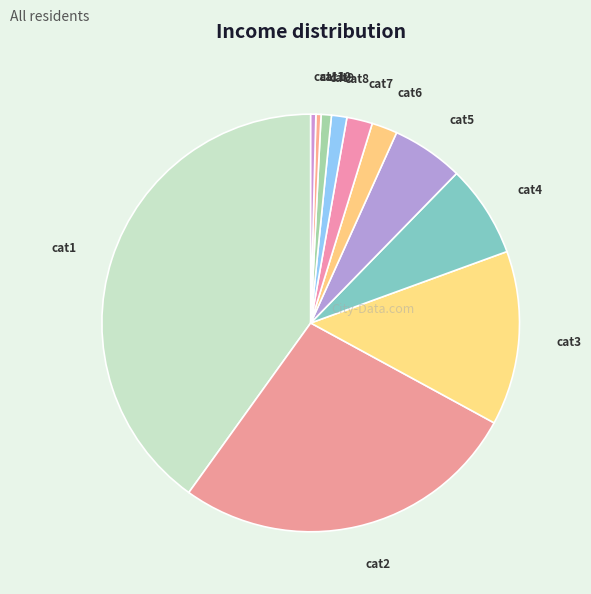

Is cat5 the majority of the pie?

No